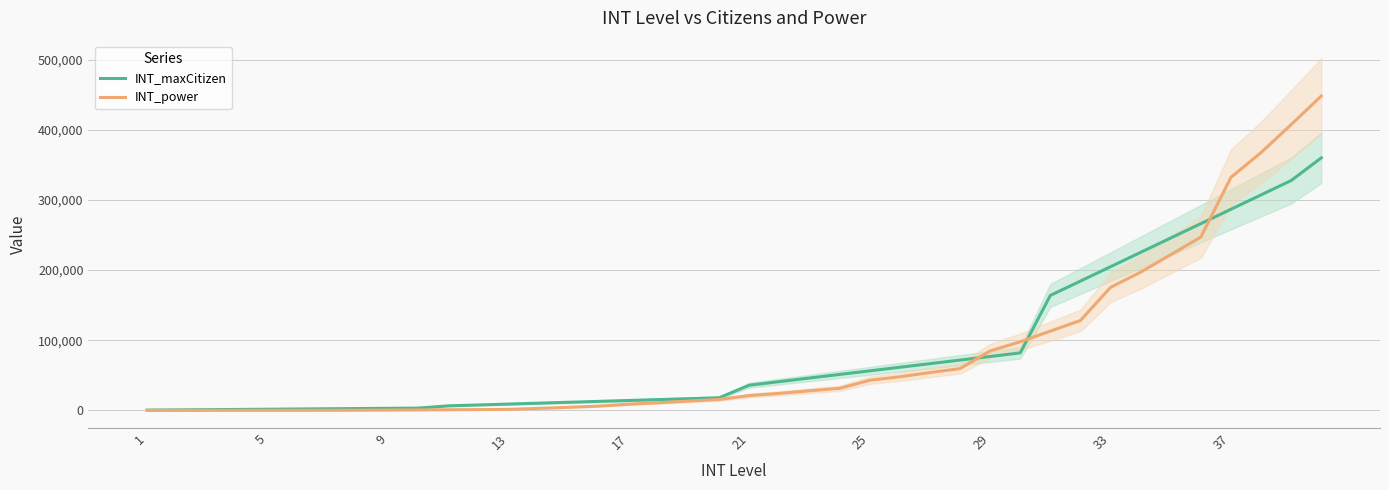

The value of INT_maxCitizen at 33 is 305559. True or false?

False